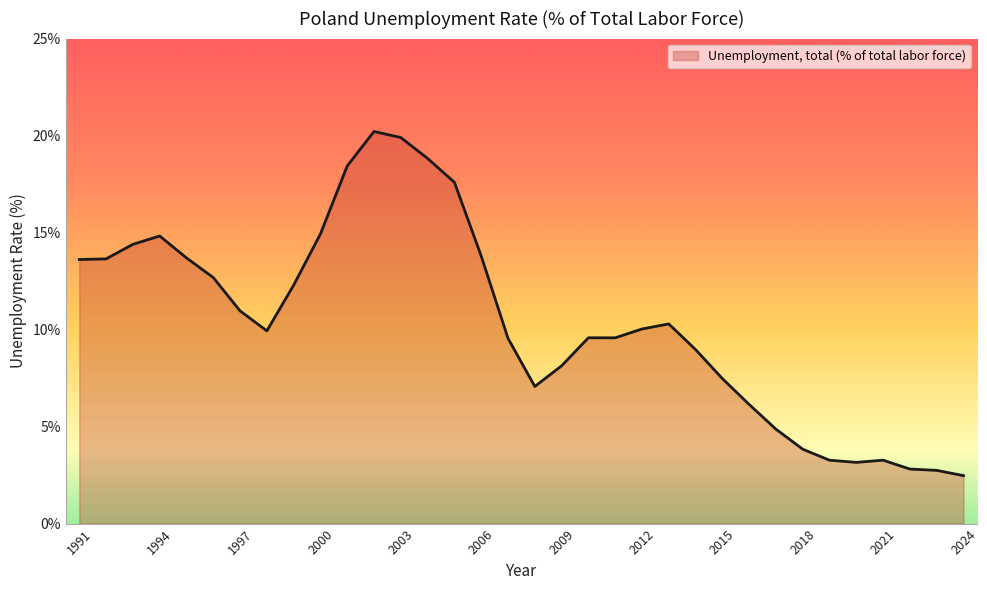

What is the difference between the second highest and second lowest values?

17.2